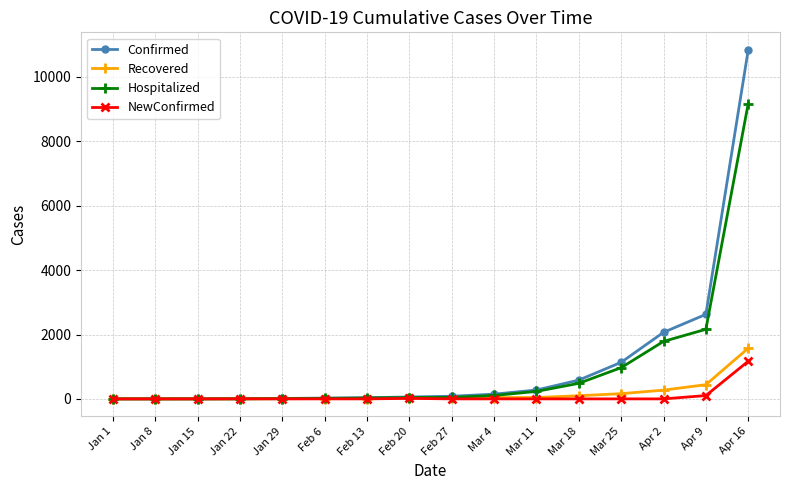

What is the sum of the Recovered values at Jan 15 and Apr 16?

1573